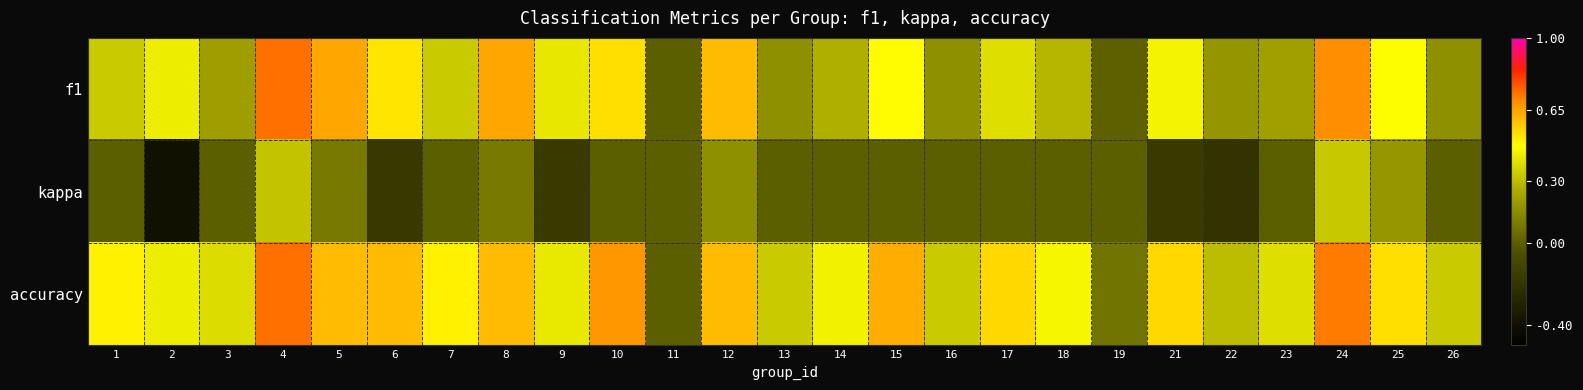

Which category has the lowest value across all series?

2